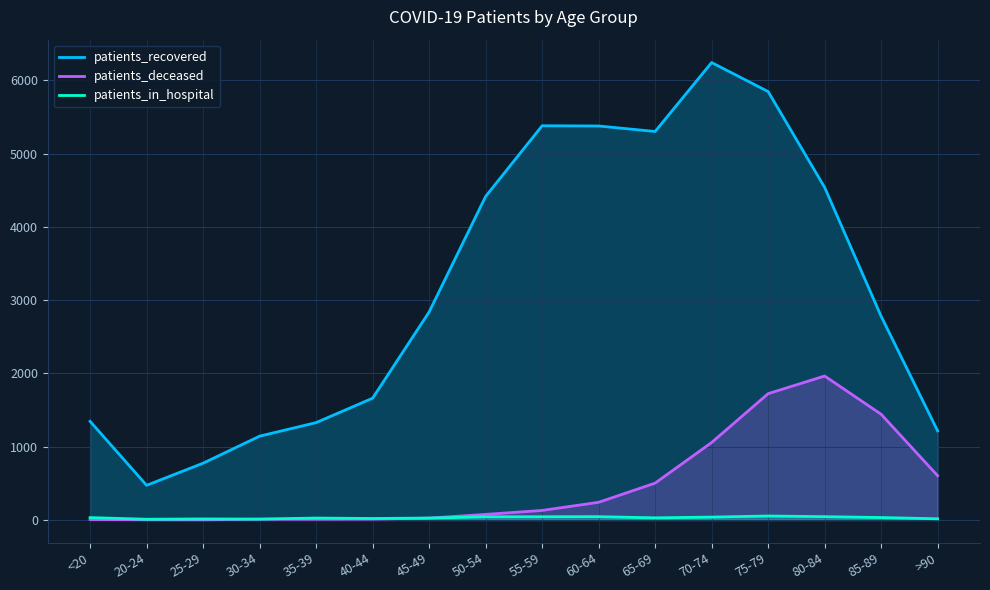

True or false: patients_deceased has a value of 17 at 45-49.

False